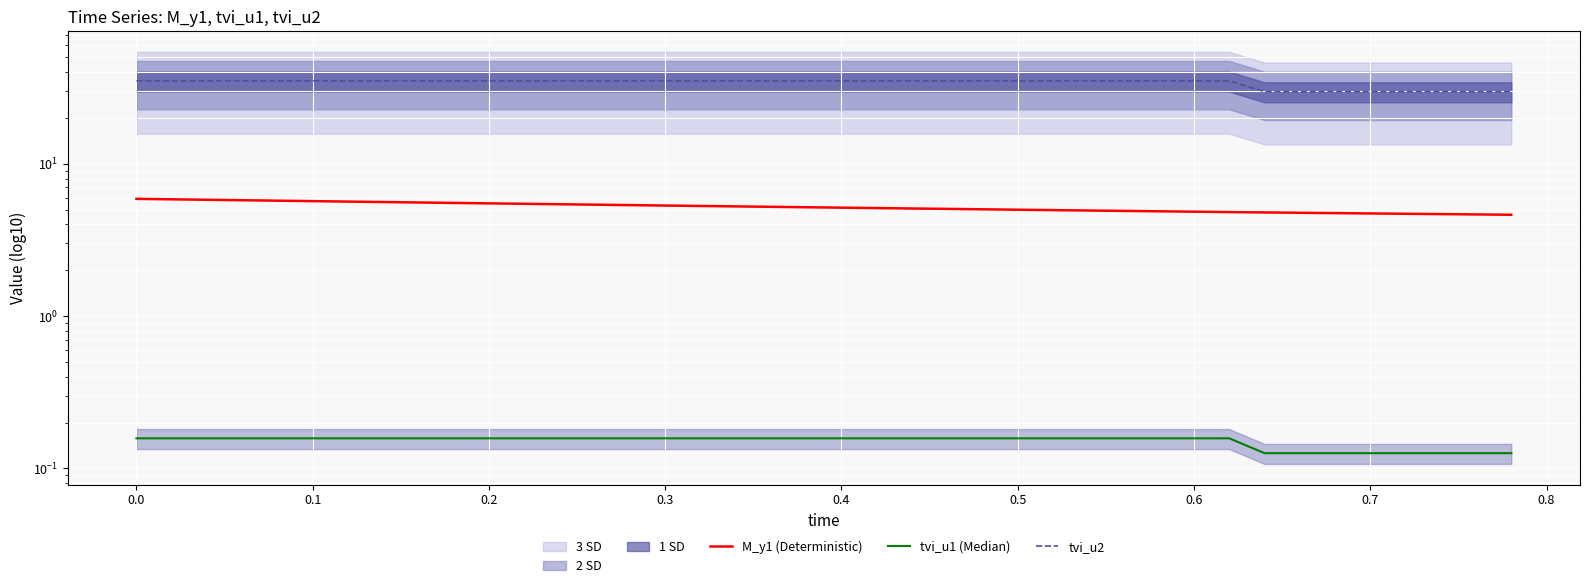

What are all the series names shown in the legend?

M_y1 (Deterministic), tvi_u1 (Median), tvi_u2